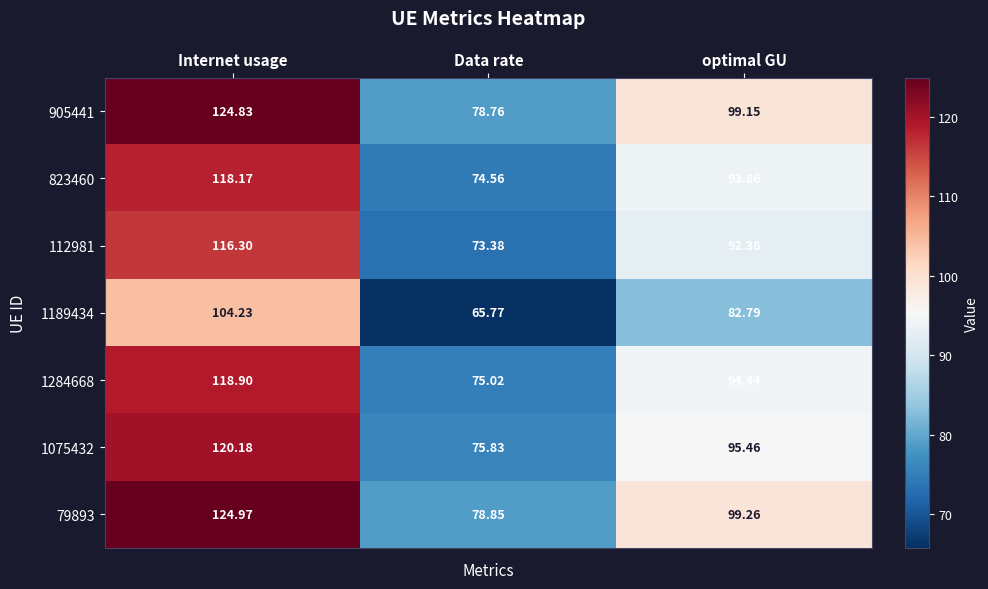

Rank the categories by 1075432 value from lowest to highest.

Data rate, optimal GU, Internet usage